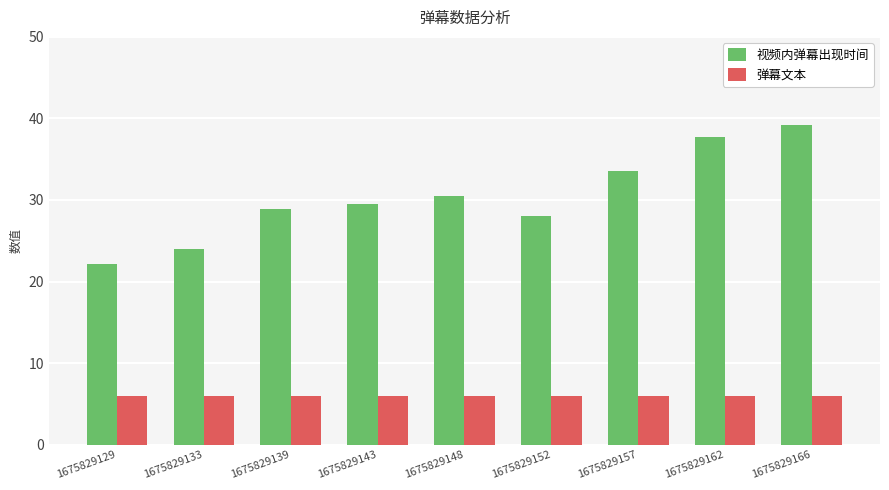

How many data points does each series have?

9